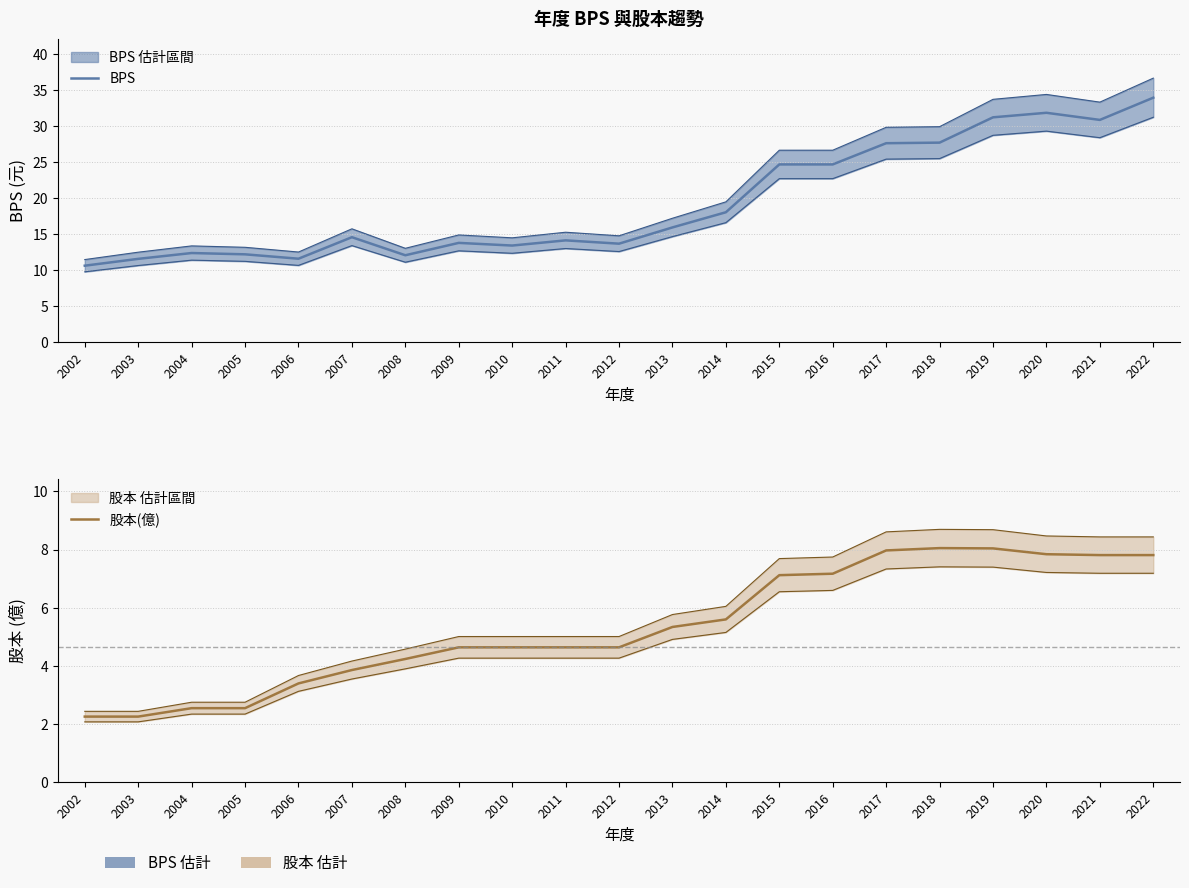

Does the chart have visible grid lines?

Yes